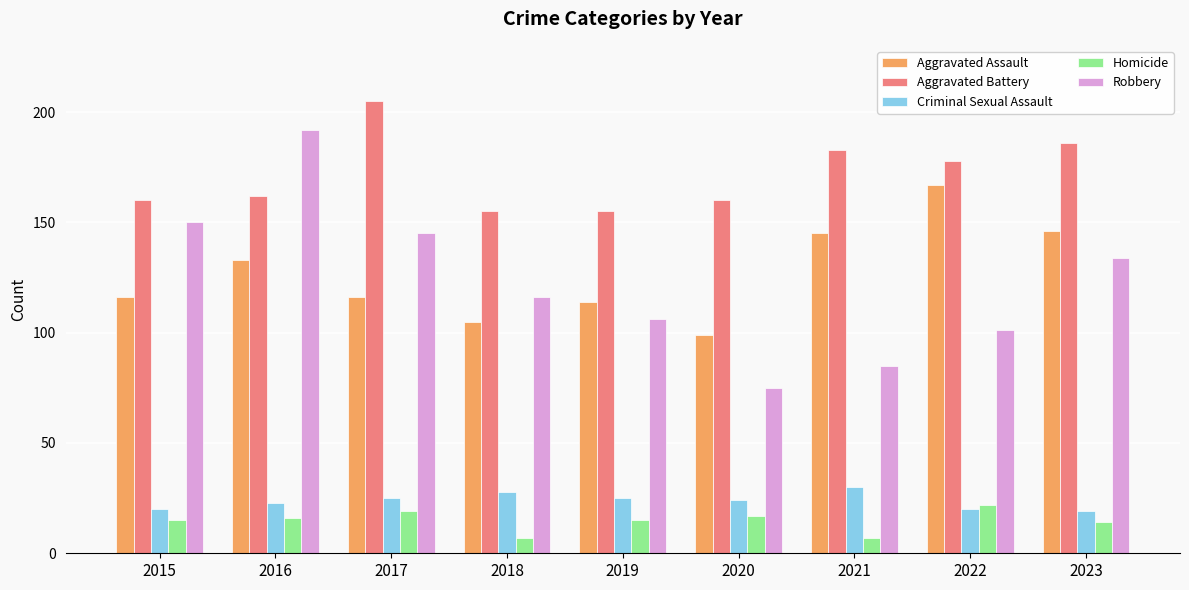

What is the average value of the Robbery series?

123